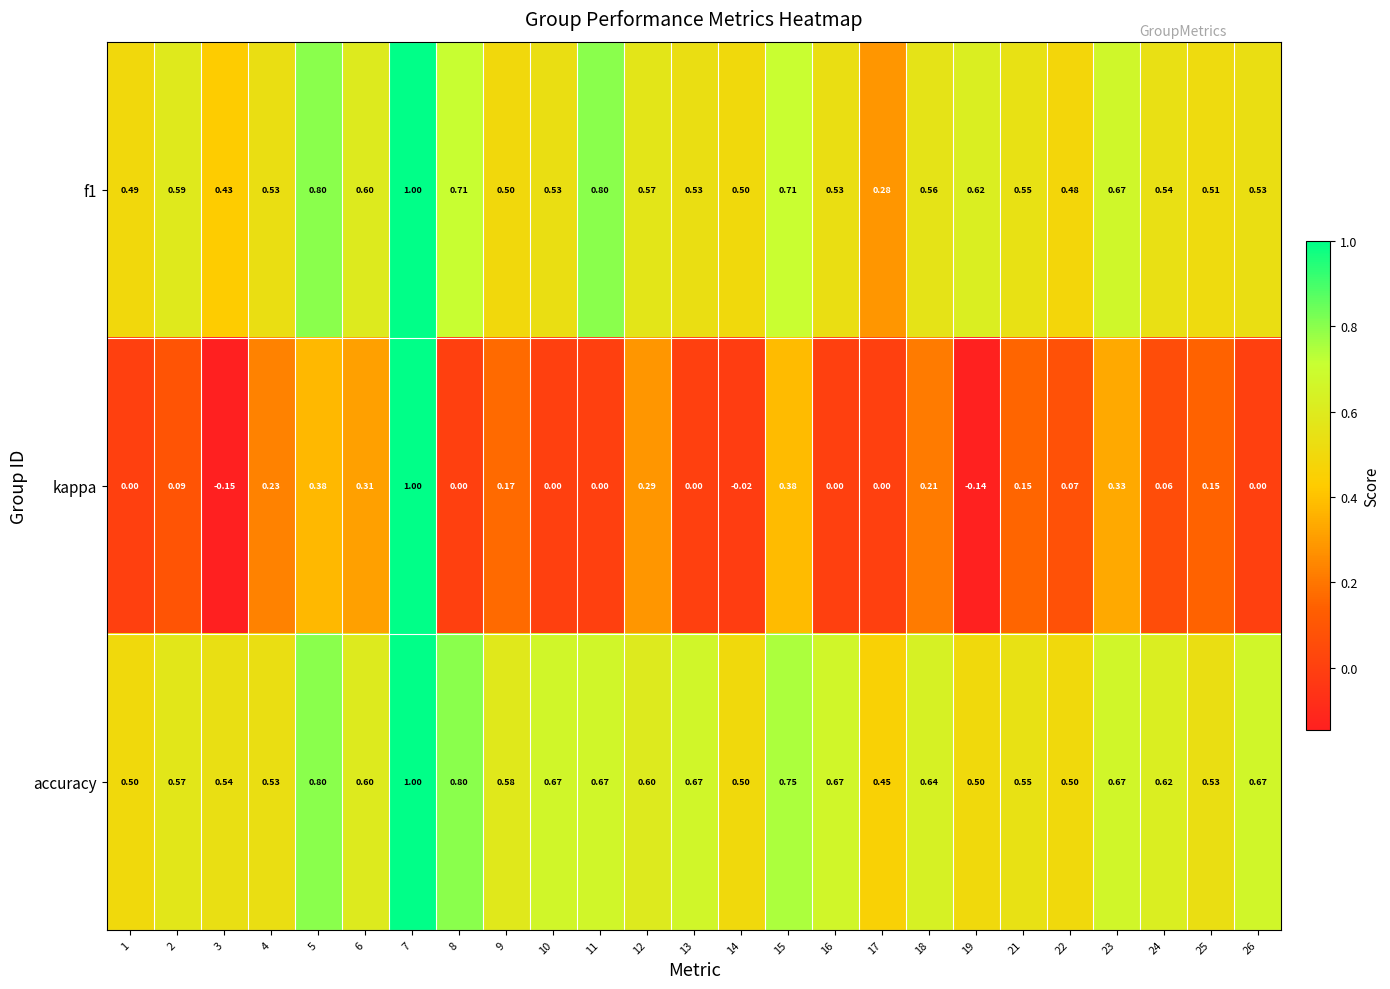

Which series has the largest total across all categories?

accuracy